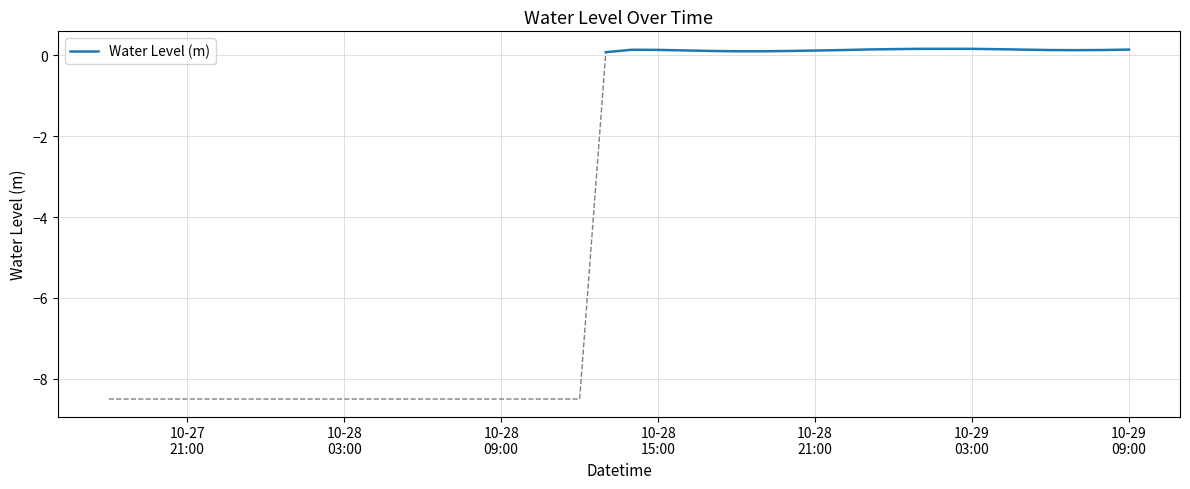

How many points are lower than both their immediate neighbors (excluding endpoints)?

2